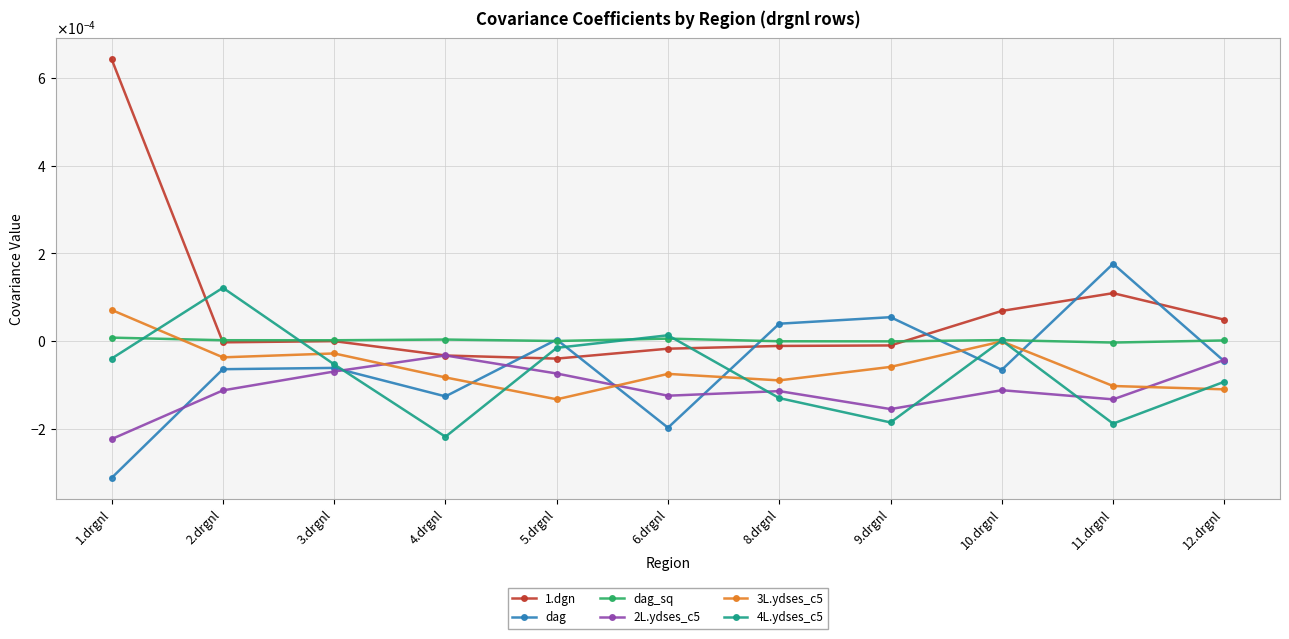

True or false: dag_sq has a value of -0.0 at 8.drgnl.

False